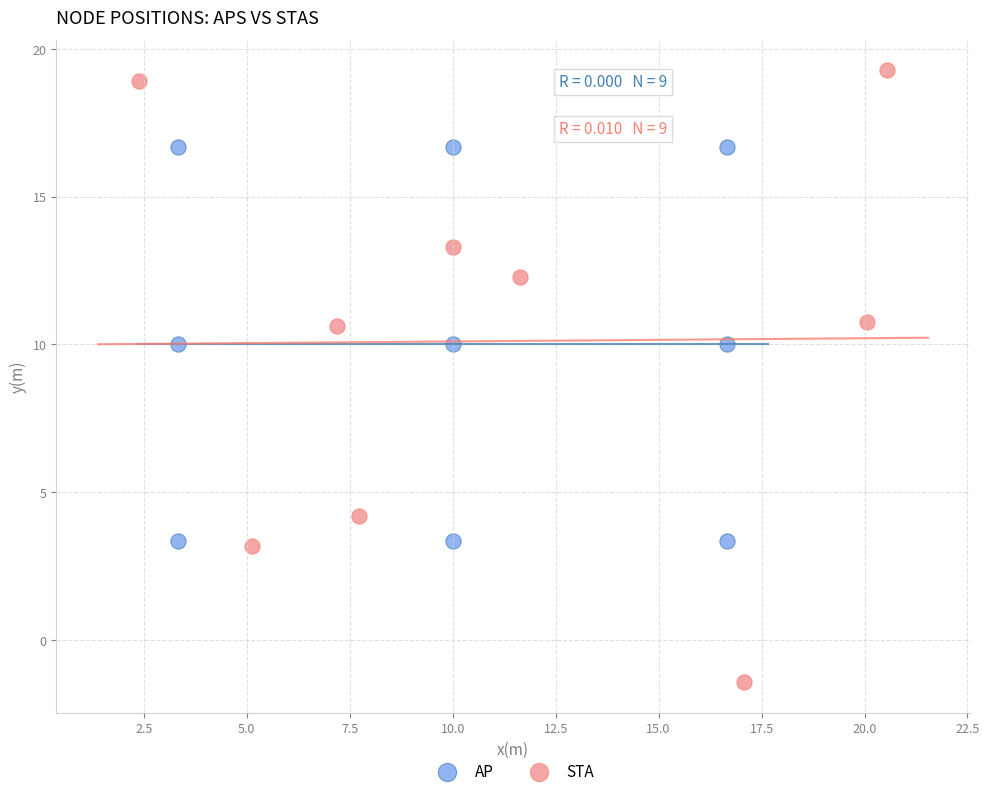

Which series reaches the maximum Y coordinate?

STA